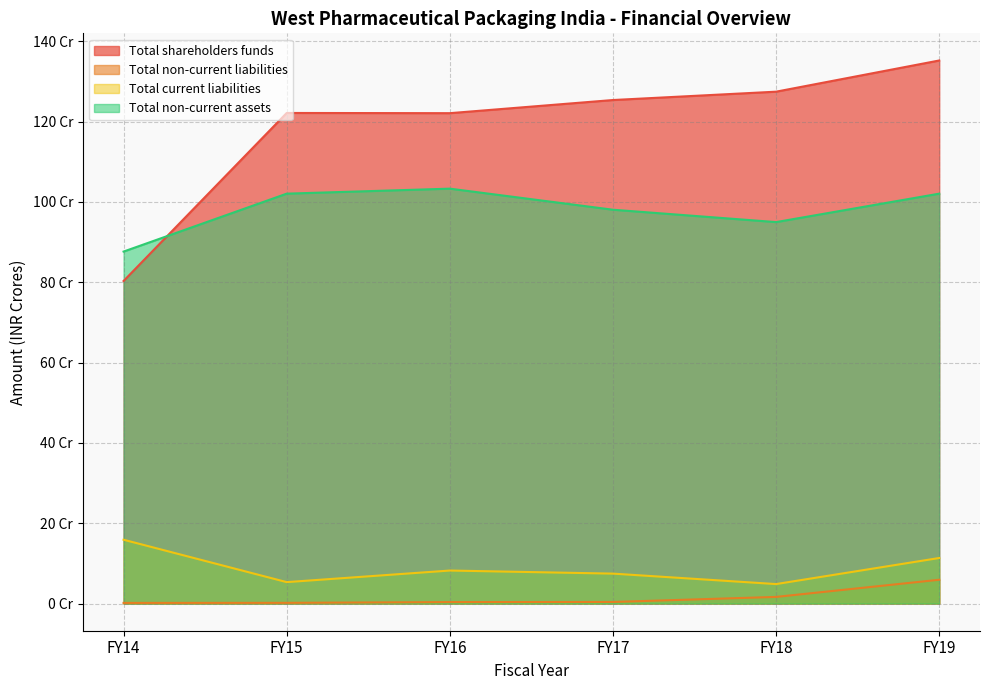

Where does the Total shareholders funds series first go above 125?

FY17